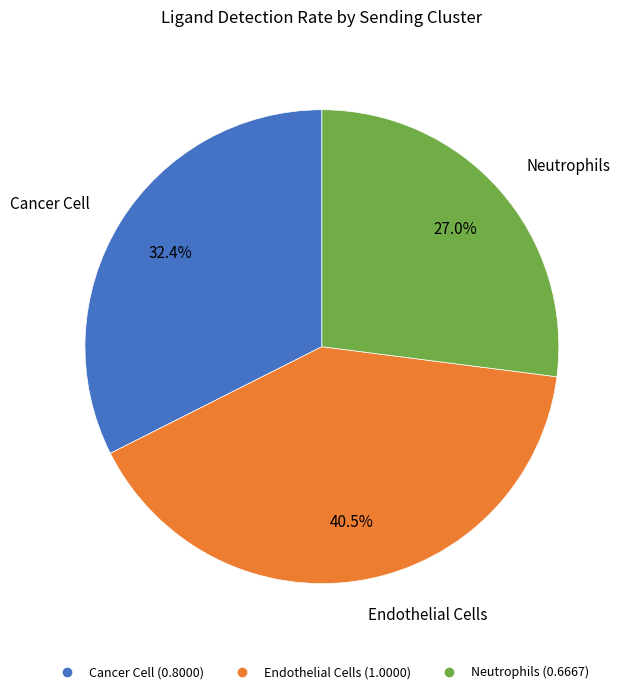

What is the ratio of the value at Neutrophils to the value at Endothelial Cells?

0.7